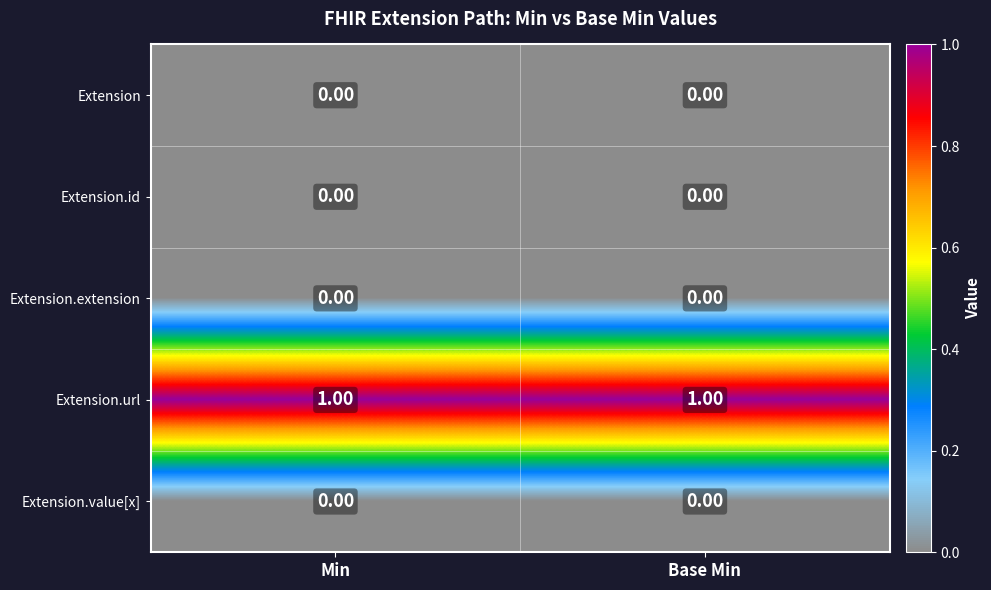

Which series has the largest total across all categories?

Extension.url